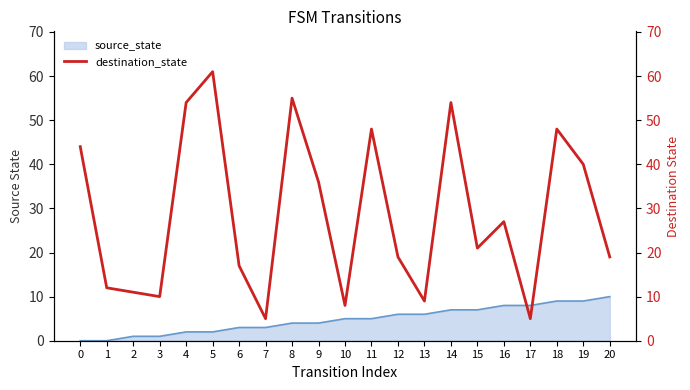

Where is the data nearest to the value 33?

9